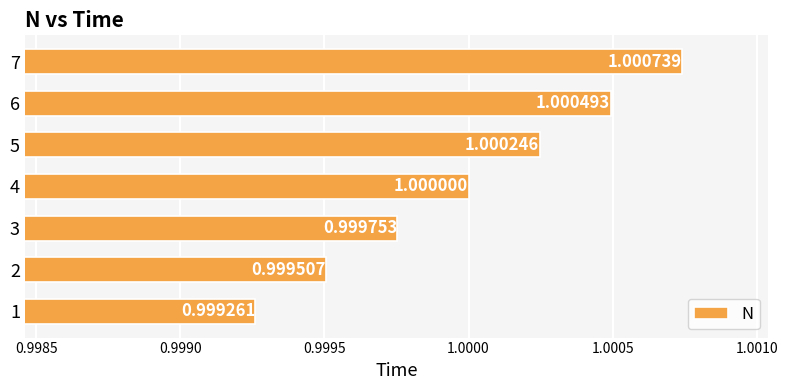

What is the average value?

1.0